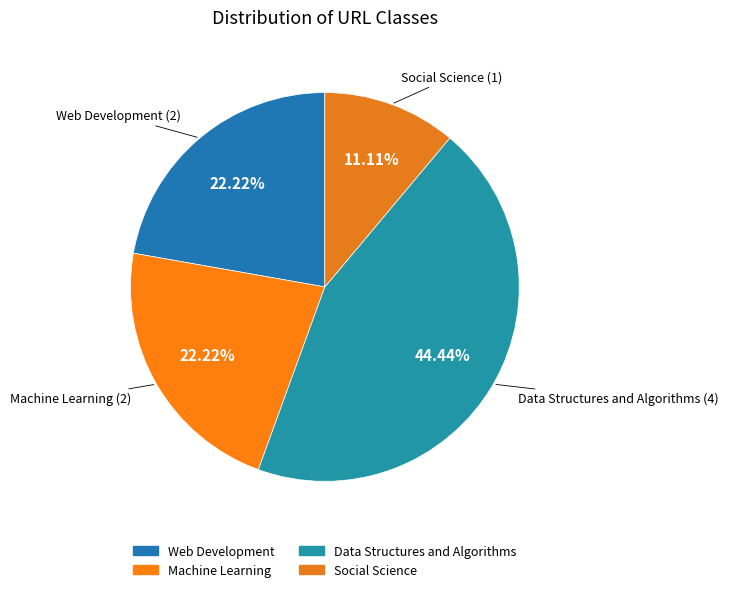

Between Social Science and Machine Learning, which is larger?

Machine Learning